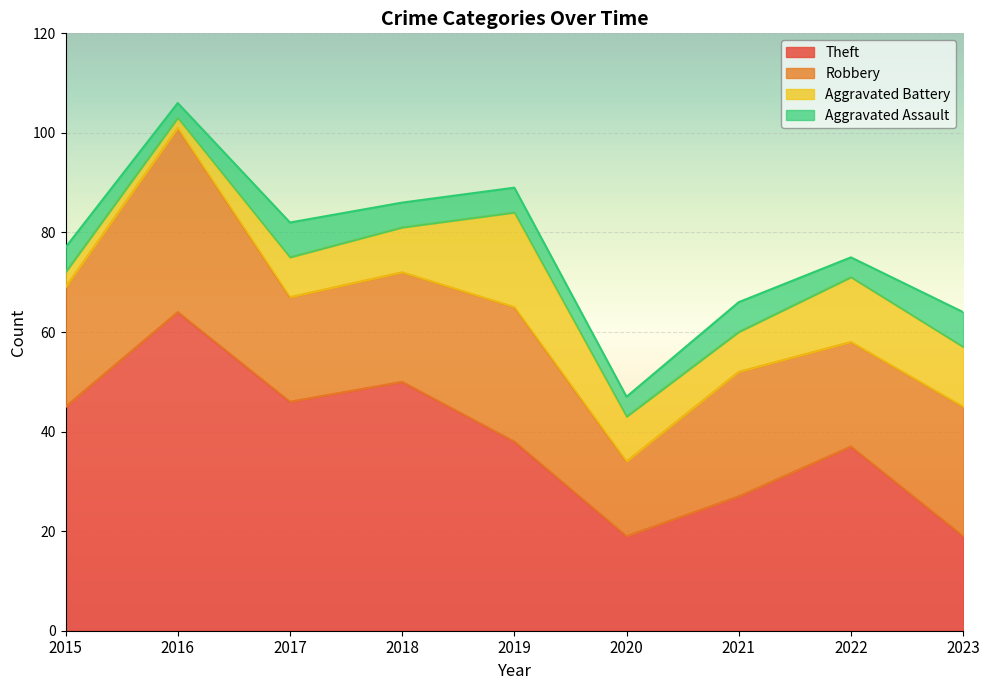

In Aggravated Battery, how many points are higher than both neighbors (excluding endpoints)?

2